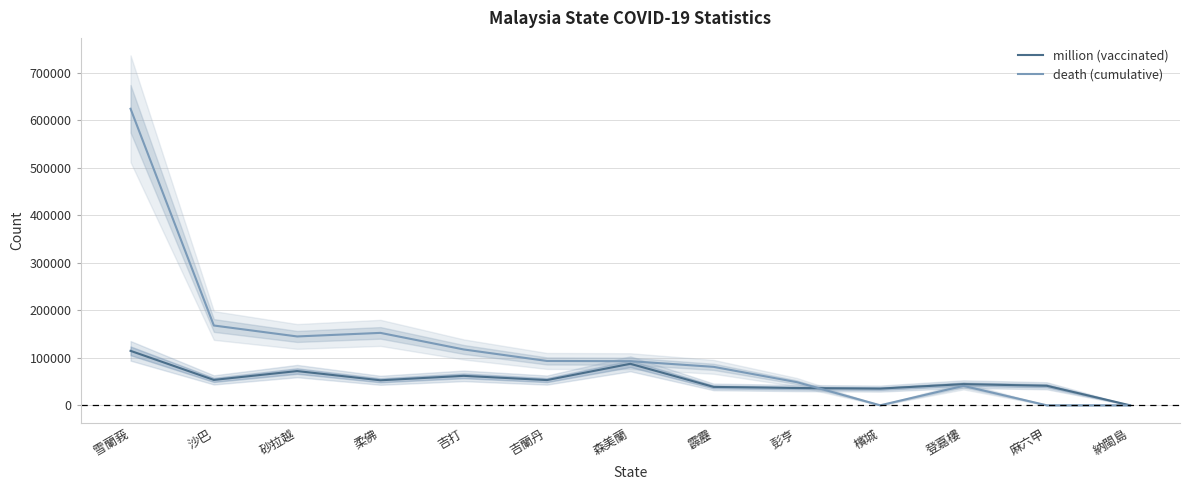

Is this an area chart (filled region under the line)?

No